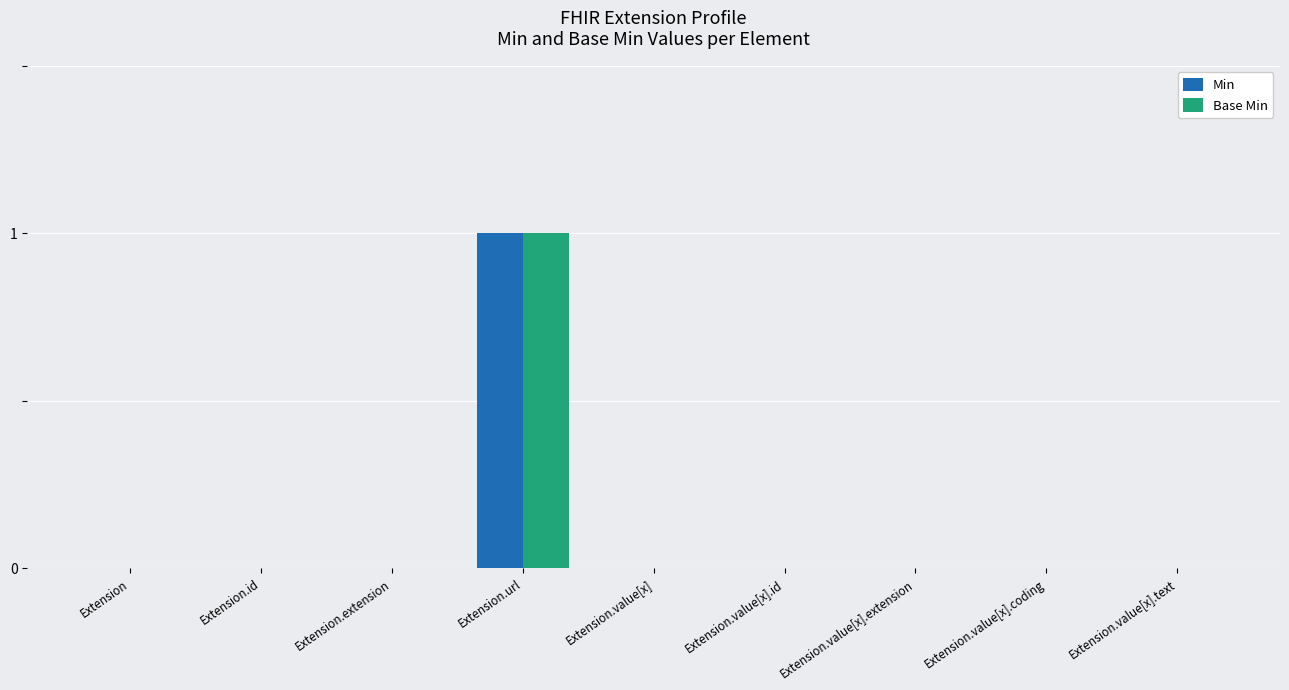

Is it true that Min equals 0 at Extension.value[x].text?

True